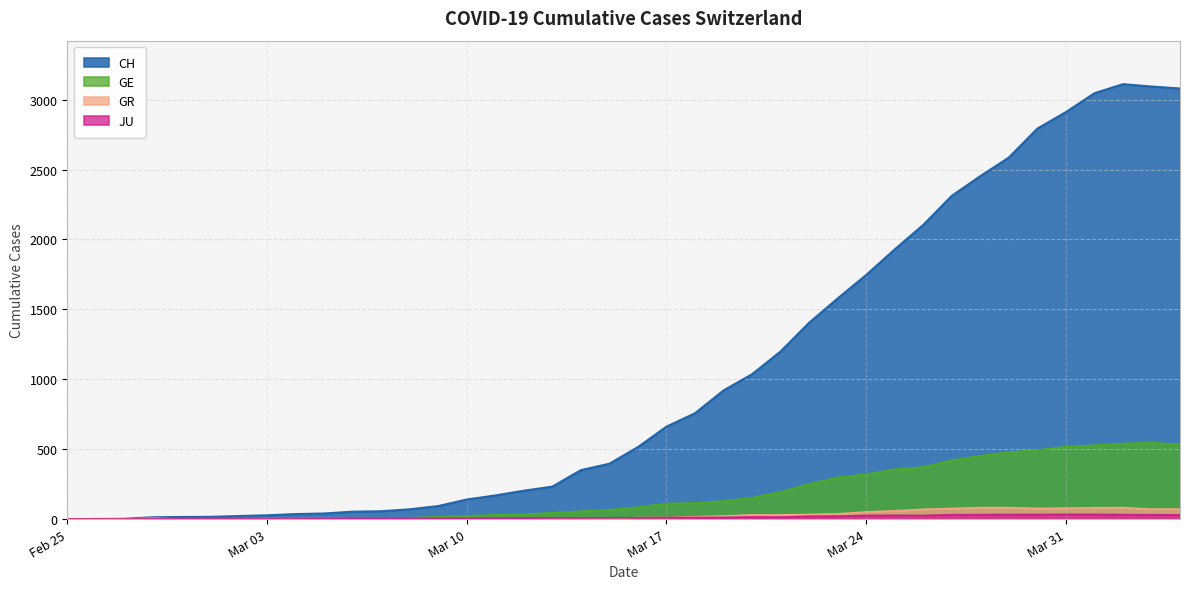

Reading right to left, extract all data points from this chart.

CH: 3080	3094	3111	3046	2911	2793	2586	2453	2312	2104	1929	1746	1578	1404	1199	1036	920	757	661	515	396	350	232	203	169	140	93	70	56	53	40	36	27	22	16	15	13	2	1	0
GE: 533	547	540	528	518	493	479	452	421	372	356	320	298	251	194	152	129	115	111	85	66	56	45	33	30	23	17	9	7	7	5	4	4	3	3	3	2	1	1	0
GR: 72	71	82	81	78	76	82	82	76	70	59	51	37	33	30	30	22	17	11	11	0	7	0	0	0	0	0	0	0	0	0	0	0	0	0	0	6	0	0	0
JU: 30	31	32	34	34	33	33	32	31	26	27	26	21	20	14	15	12	11	11	9	9	8	8	6	6	5	5	5	5	5	2	1	1	1	1	1	1	0	0	0